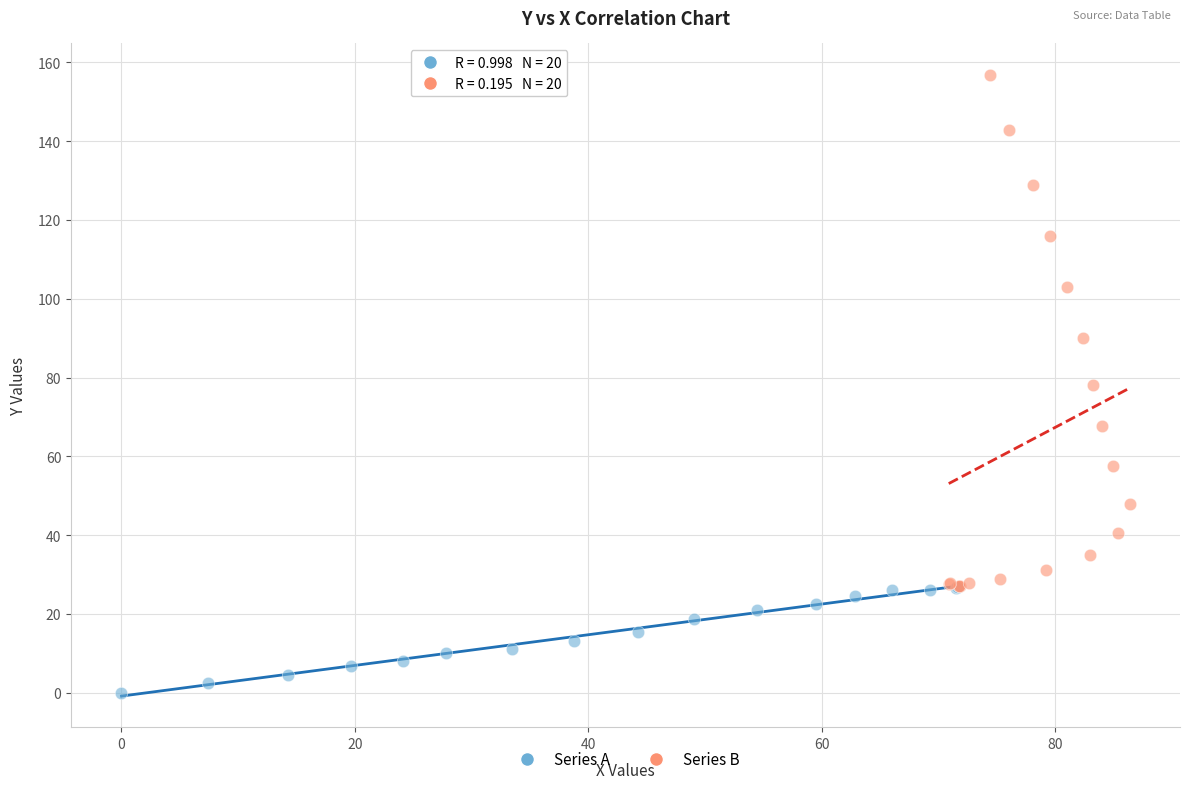

Which series has the widest spread of Y values?

Series B